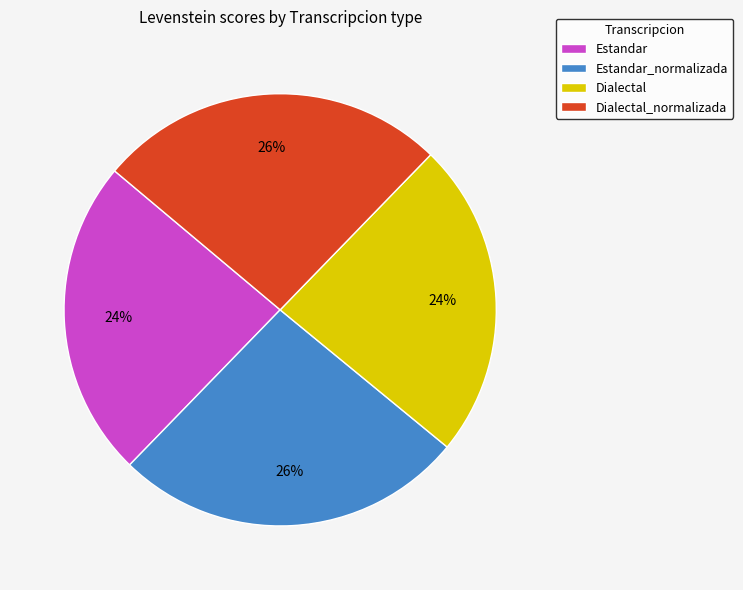

To the nearest percent, what is the combined percentage of Estandar_normalizada and Dialectal?

50%